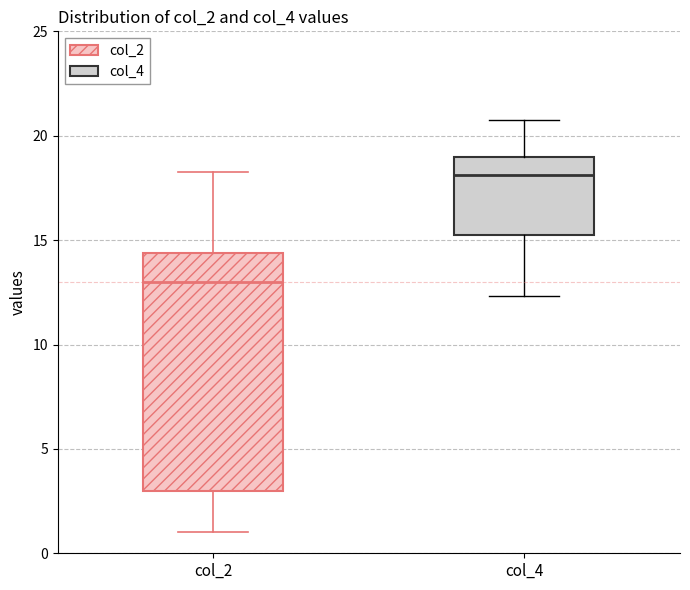

Reading left to right, transcribe this box plot: for each box, give where its median line is, the range the box spans, and where its two whiskers end, as read against the y-axis. The values are not printed on the chart, so give them approximately, as read against the axis.

col_2: median 13.0, box 3.0 to 14.5, whiskers 1.0 to 18.5
col_4: median 18.0, box 15.5 to 19.0, whiskers 12.5 to 21.0